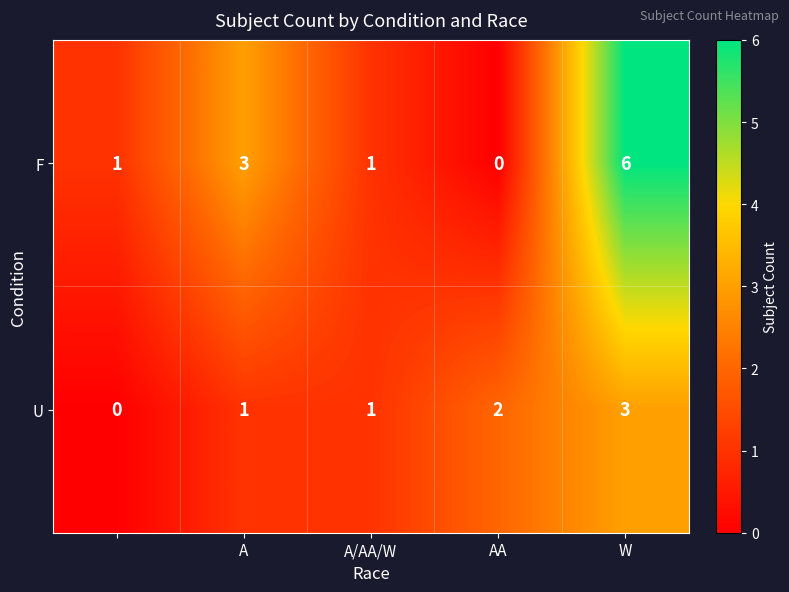

What is the difference between the maximum and minimum values in the U series?

3